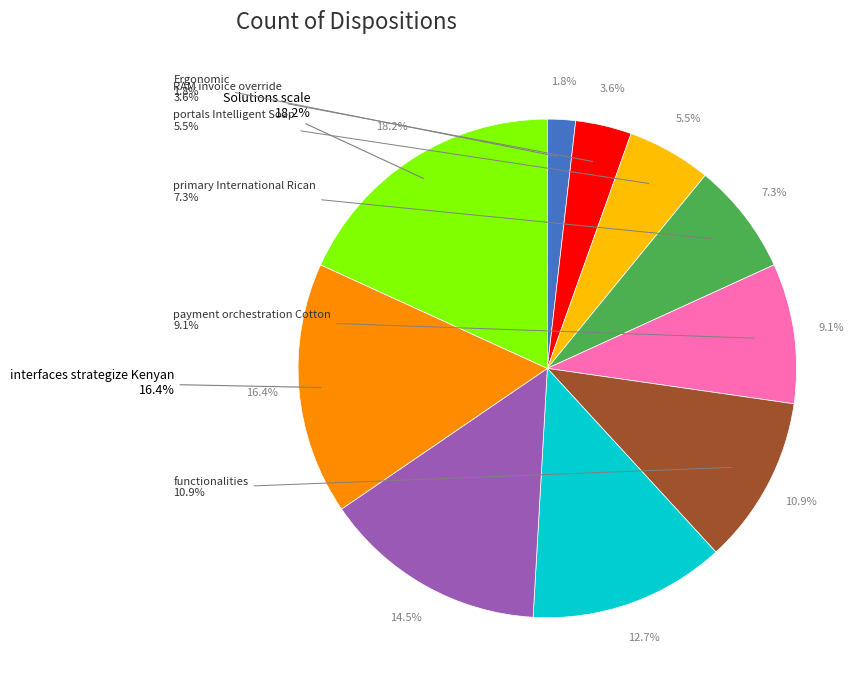

Does portals Intelligent Soap account for over 50% of the chart?

No